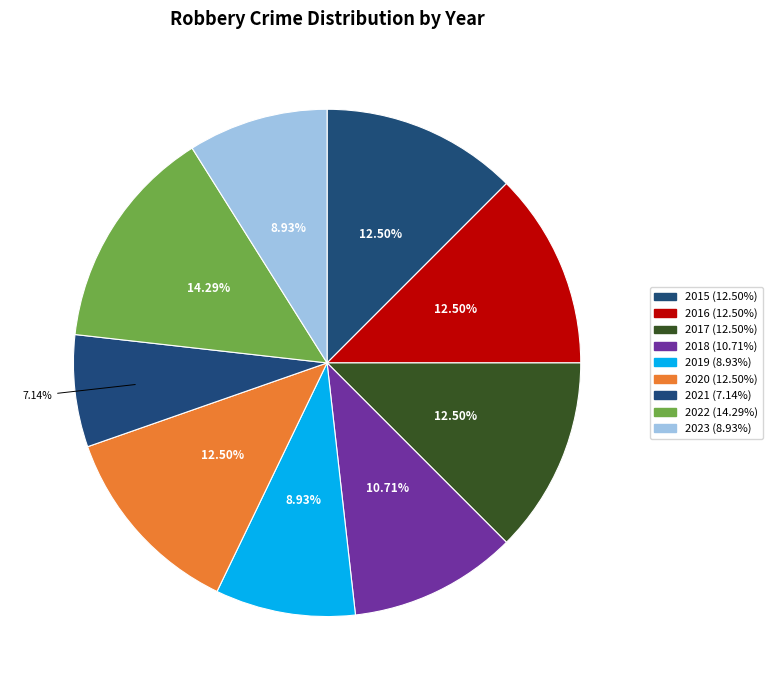

Is it true that 2021 is 7% of the pie?

True